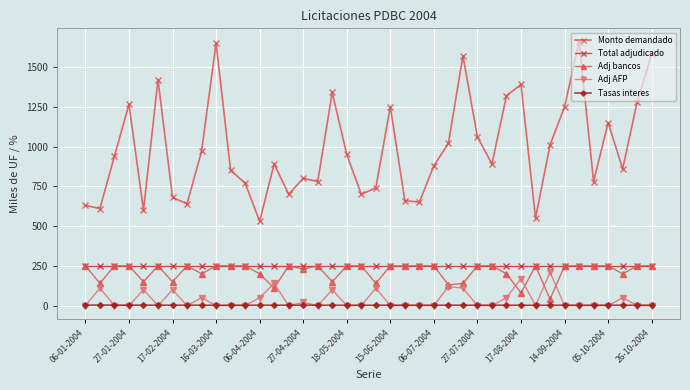

Which series has the largest total across all categories?

Monto demandado